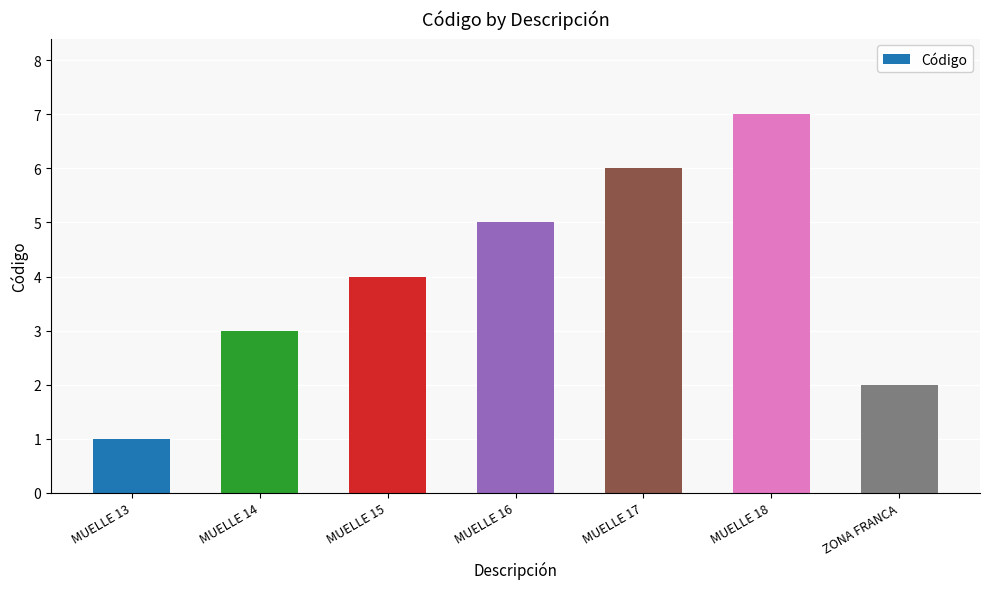

Count the values in the range 2 to 6.

5